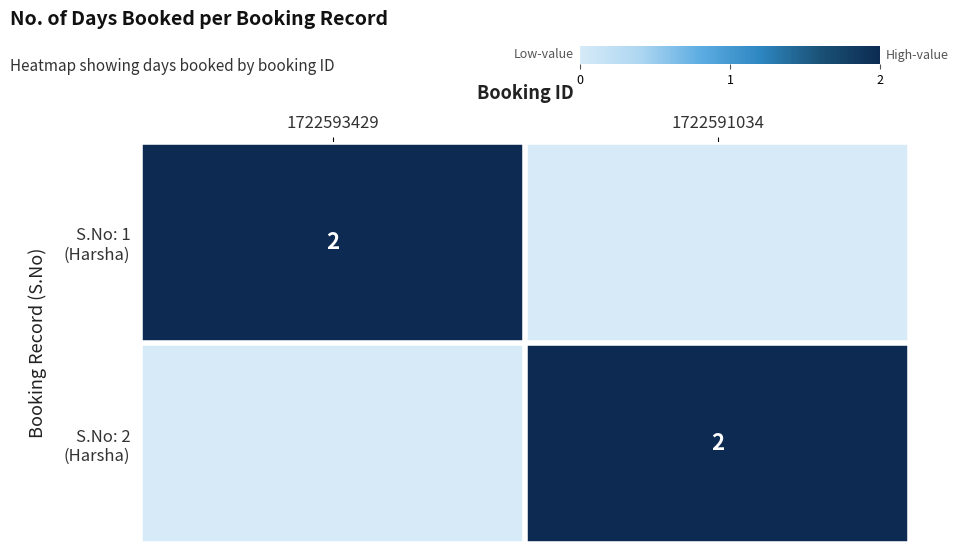

Where is S.No: 1 (Harsha) nearest to the value 1?

1722593429